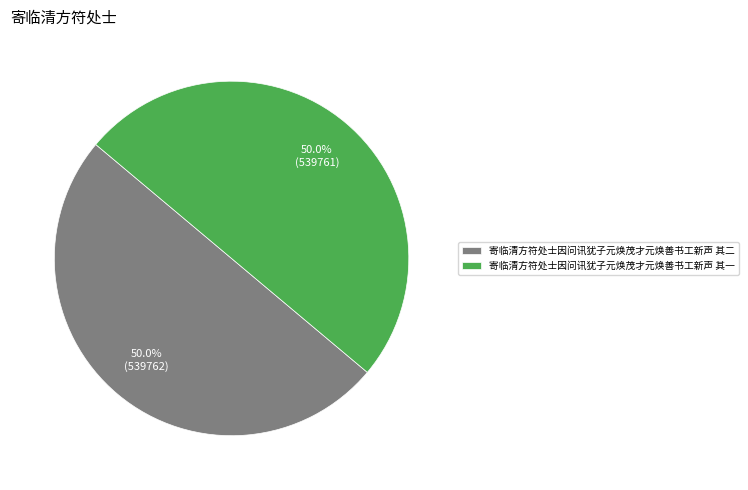

How much of the chart is everything except 寄临清方符处士因问讯犹子元焕茂才元焕善书工新声 其二?

50.0%